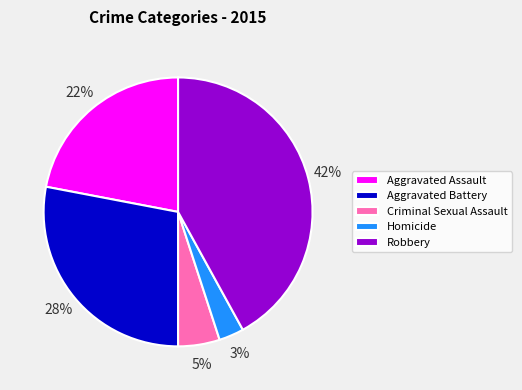

True or false: Homicide accounts for 3% of the total.

True